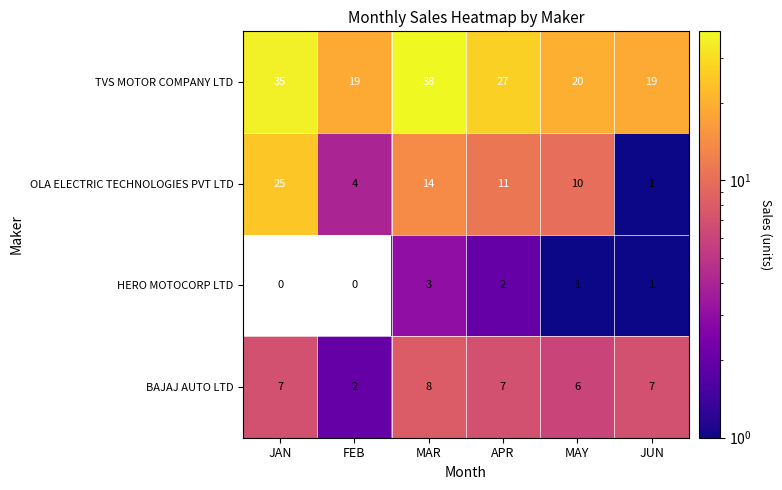

Is it true that BAJAJ AUTO LTD equals 2.4 at JUN?

False